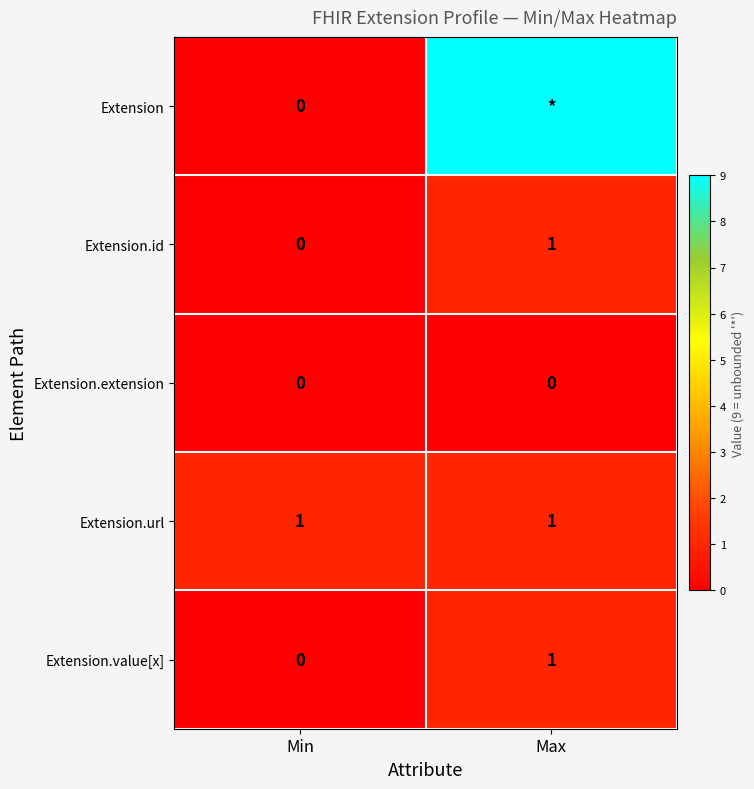

True or false: Extension.id has a value of 1 at Min.

False